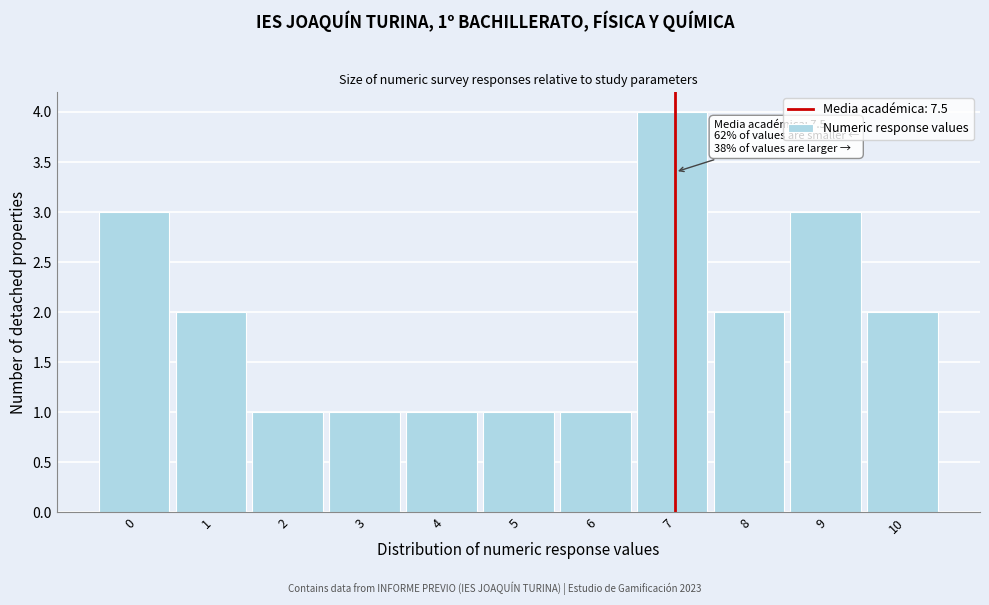

Reading left to right, extract all data points from this chart.

0=3	1=2	2=1	3=1	4=1	5=1	6=1	7=4	8=2	9=3	10=2